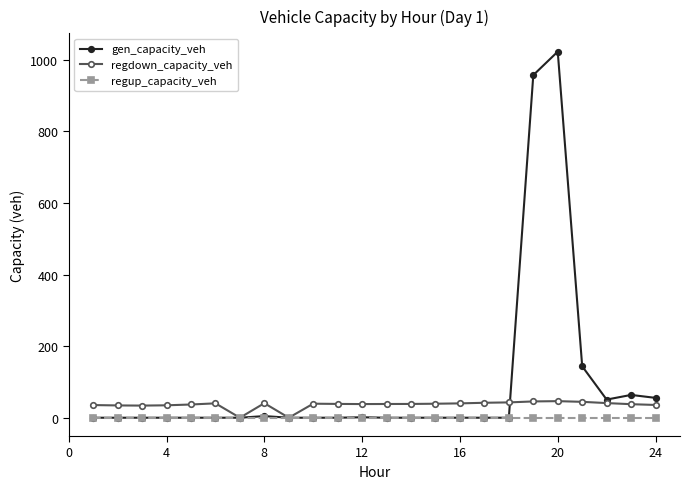

Is this an area chart (filled region under the line)?

No